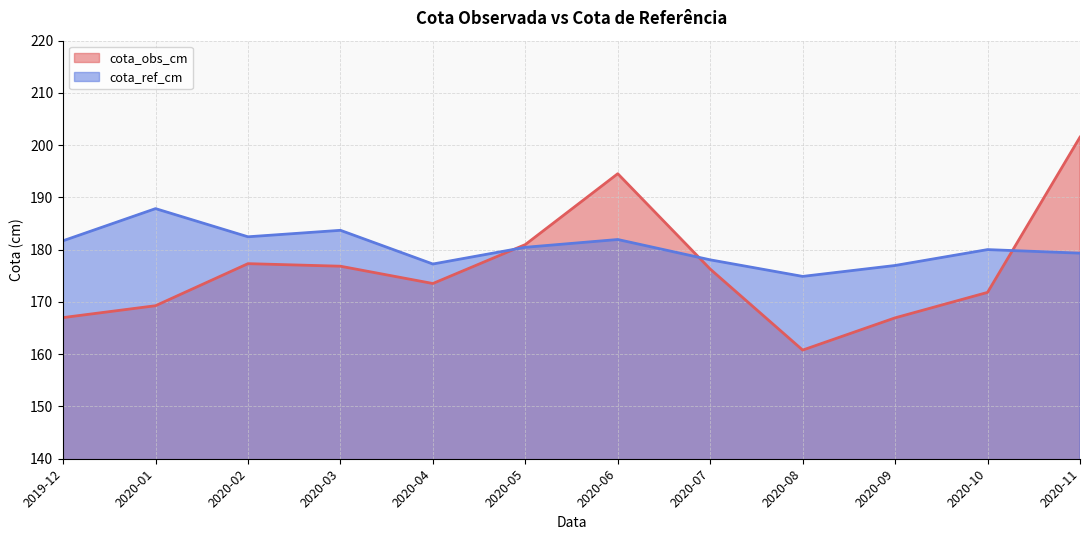

Reading right to left, list all the values displayed in this chart.

cota_obs_cm: 2020-11=201.5	2020-10=171.8	2020-09=167.0	2020-08=160.8	2020-07=176.3	2020-06=194.5	2020-05=181.0	2020-04=173.5	2020-03=176.8	2020-02=177.3	2020-01=169.3	2019-12=167.0
cota_ref_cm: 2020-11=179.3	2020-10=180.0	2020-09=177.0	2020-08=174.9	2020-07=178.1	2020-06=181.9	2020-05=180.5	2020-04=177.3	2020-03=183.7	2020-02=182.5	2020-01=187.9	2019-12=181.7